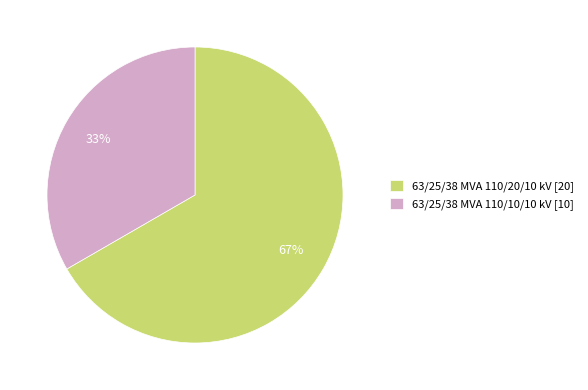

How many segments does this pie chart have?

2